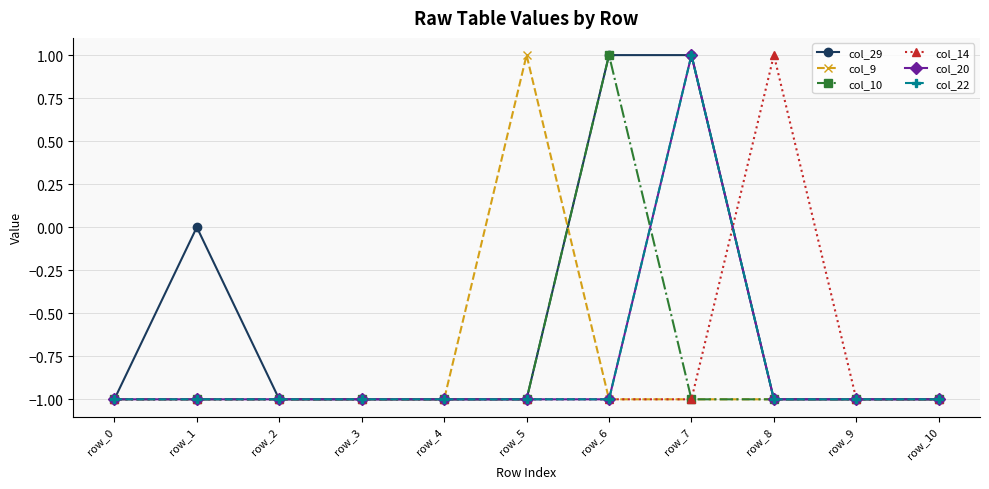

True or false: col_14 and col_22 intersect in this chart.

True